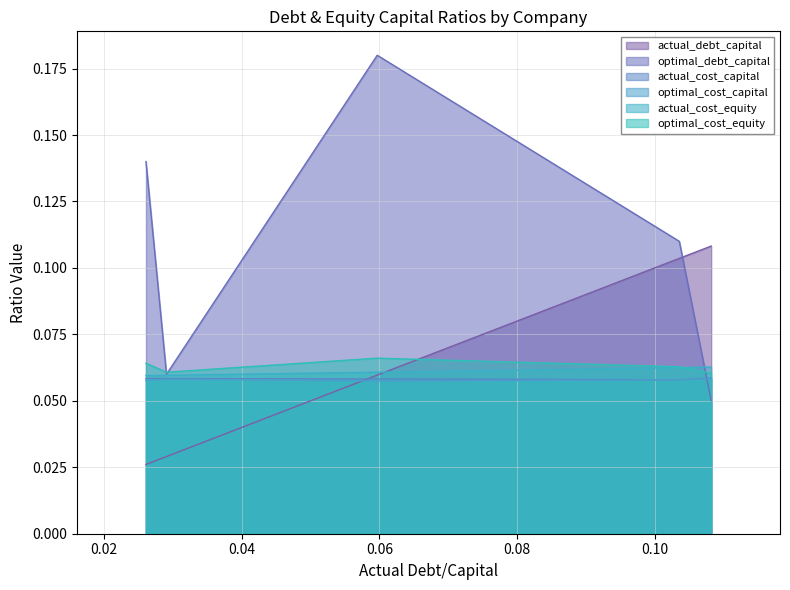

Which series has the largest total across all categories?

optimal_debt_capital